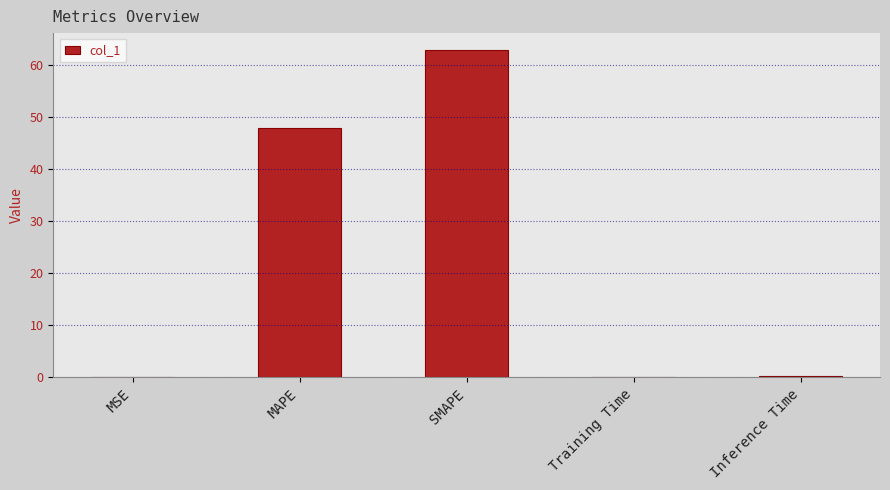

Are the bars horizontal?

No